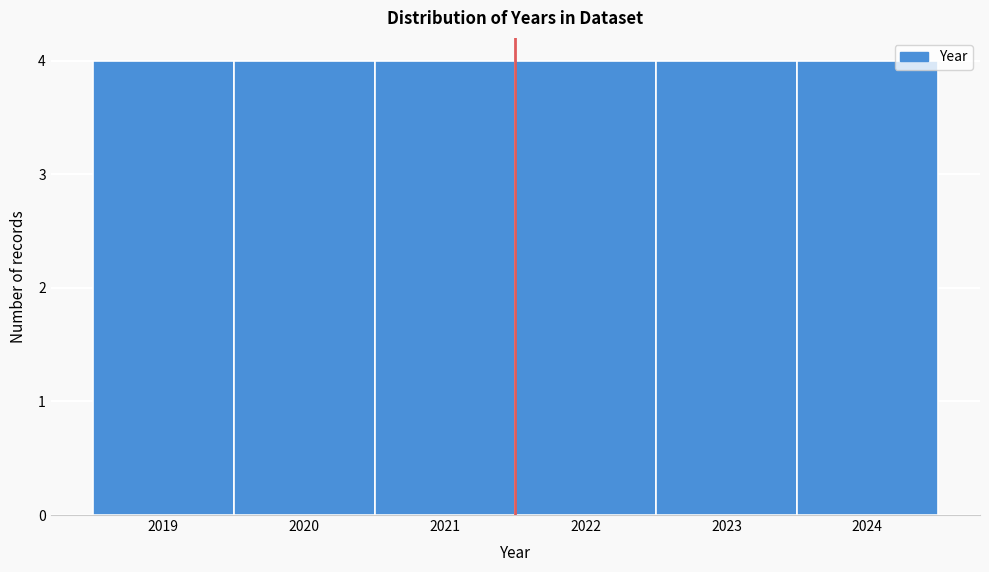

Reading left to right, list every bar in this chart as the range it spans on the x-axis followed by its height. The values are not printed on the chart, so give them approximately, as read against the axis.

2018.5 to 2019.5: 4
2019.5 to 2020.5: 4
2020.5 to 2021.5: 4
2021.5 to 2022.5: 4
2022.5 to 2023.5: 4
2023.5 to 2024.5: 4